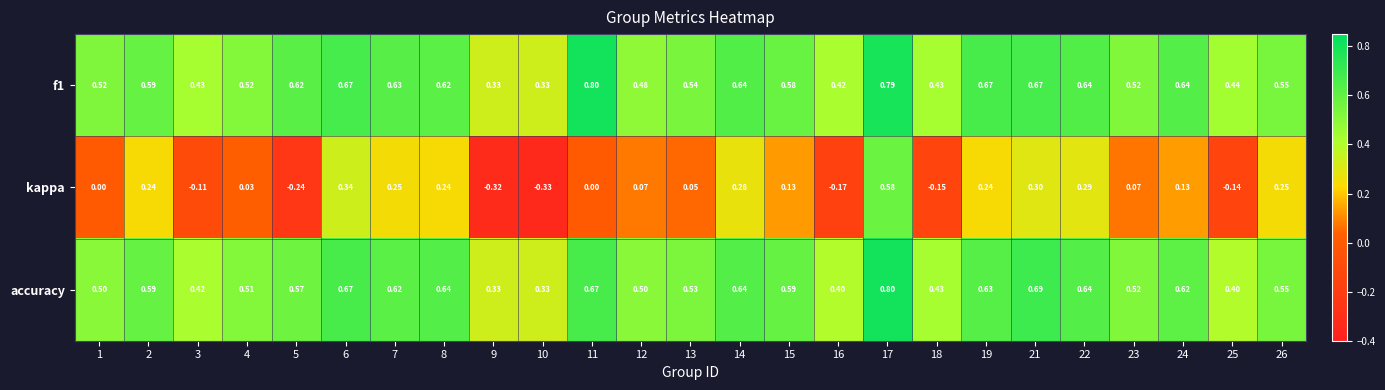

What is the difference between the highest and lowest values at 26?

0.3